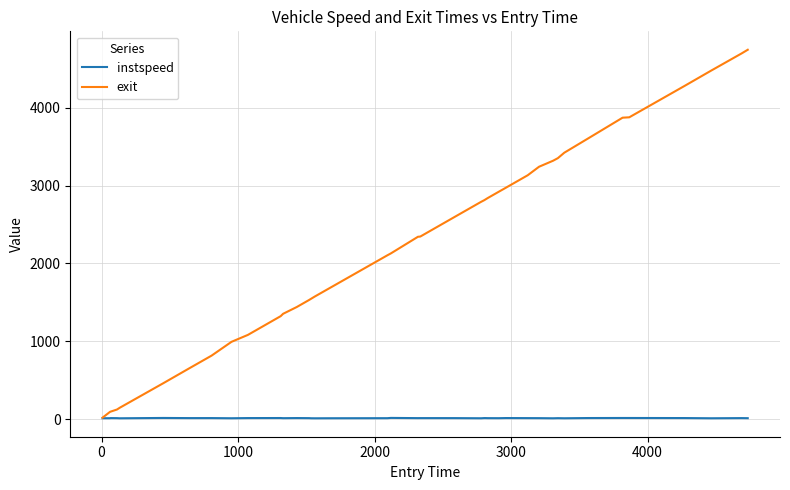

List the series in order of their peak value, highest first.

exit, instspeed